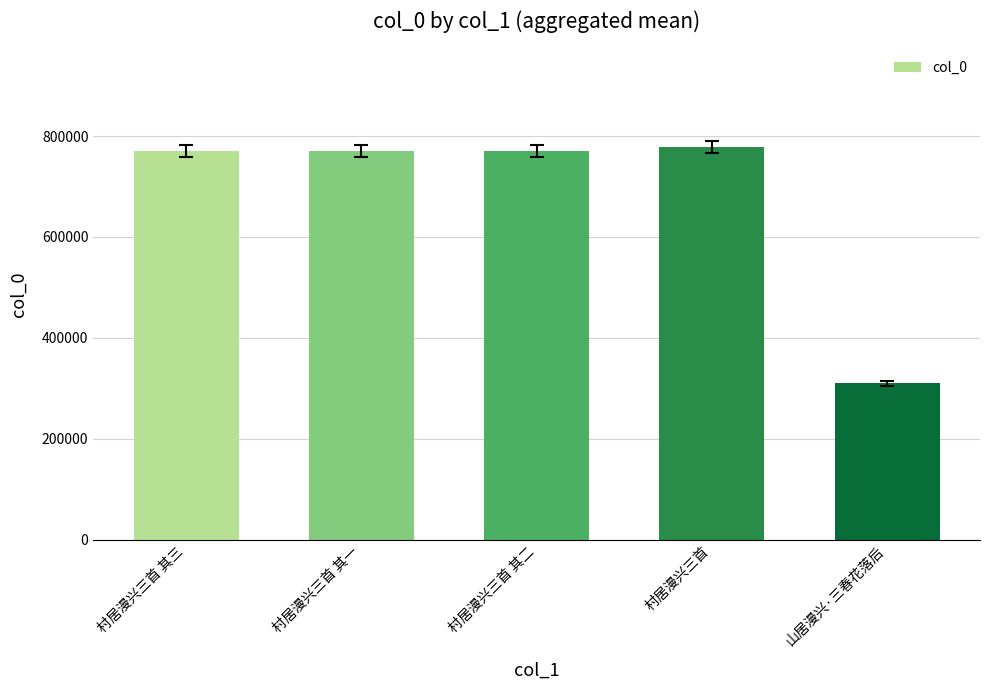

What is the sum of the values at 村居漫兴三首 其三 and 村居漫兴三首 其二?

1541424.3